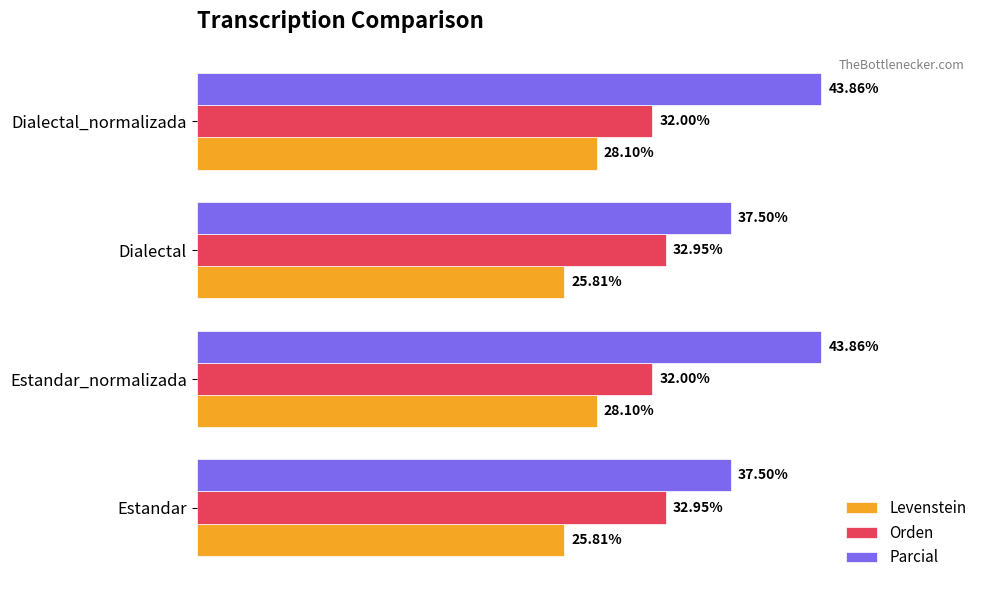

Between Estandar and Dialectal_normalizada, which series saw the biggest shift?

Parcial